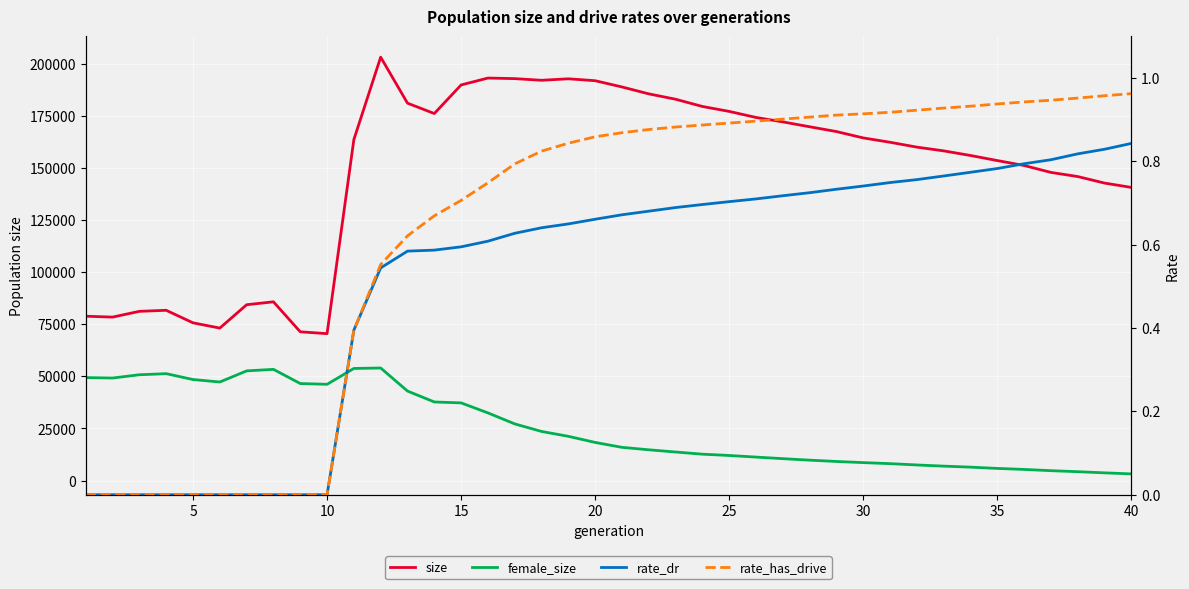

The value of female_size at 25 is 5946.7. True or false?

False